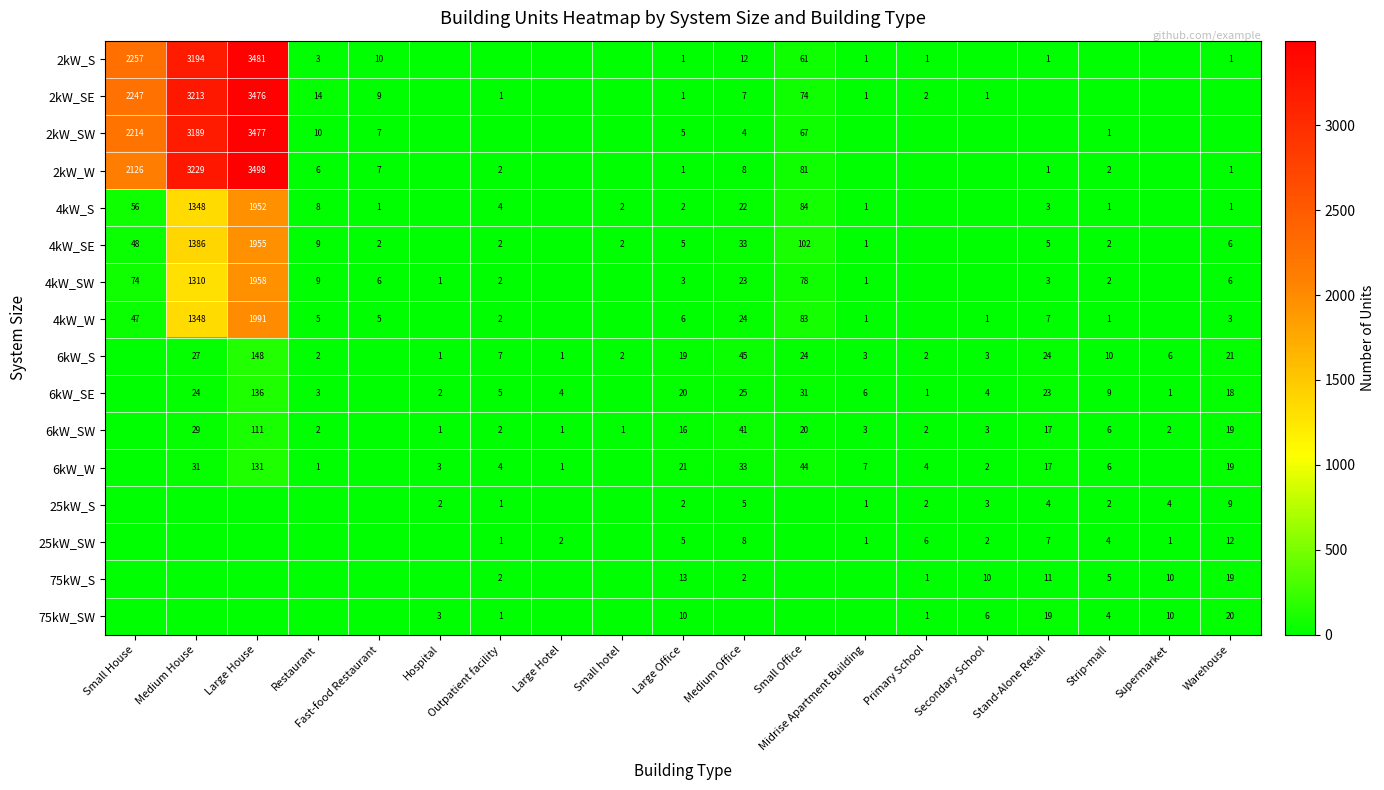

Is the value of 2kW_S at Medium House greater than the value of 6kW_SW at Medium House?

Yes